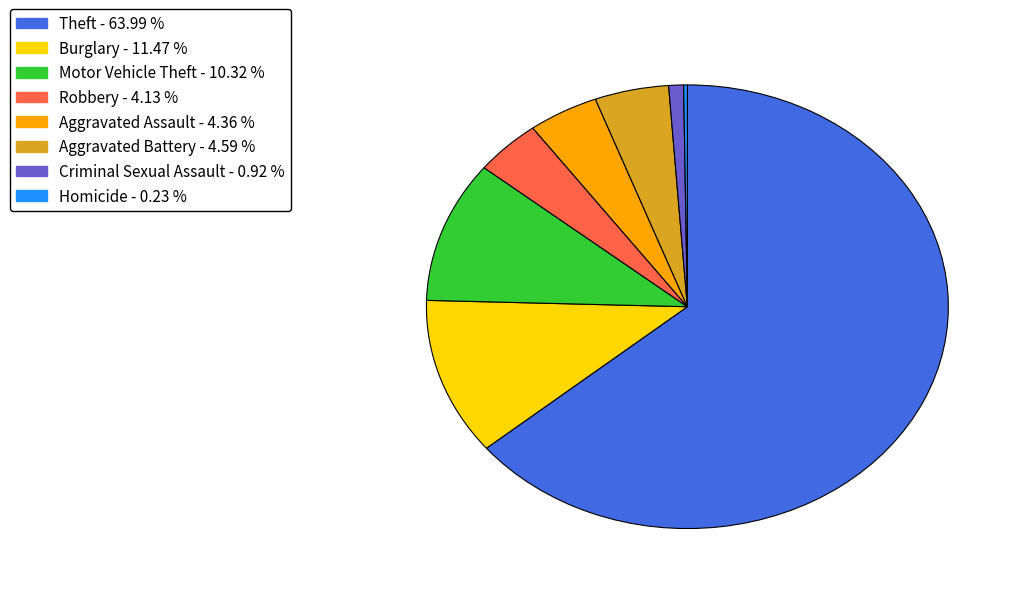

Is there any slice that represents more than half of the pie?

Yes